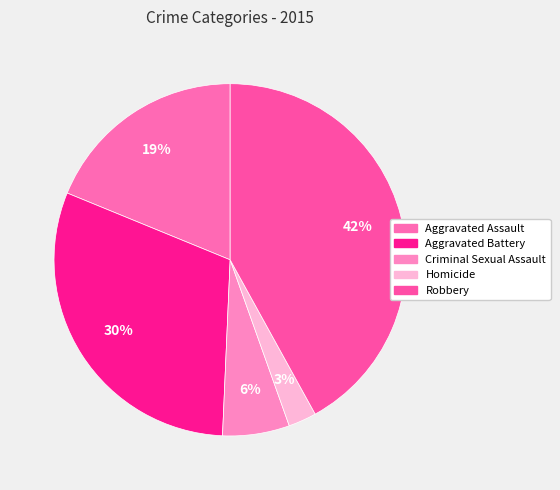

True or false: Robbery accounts for 42% of the total.

True